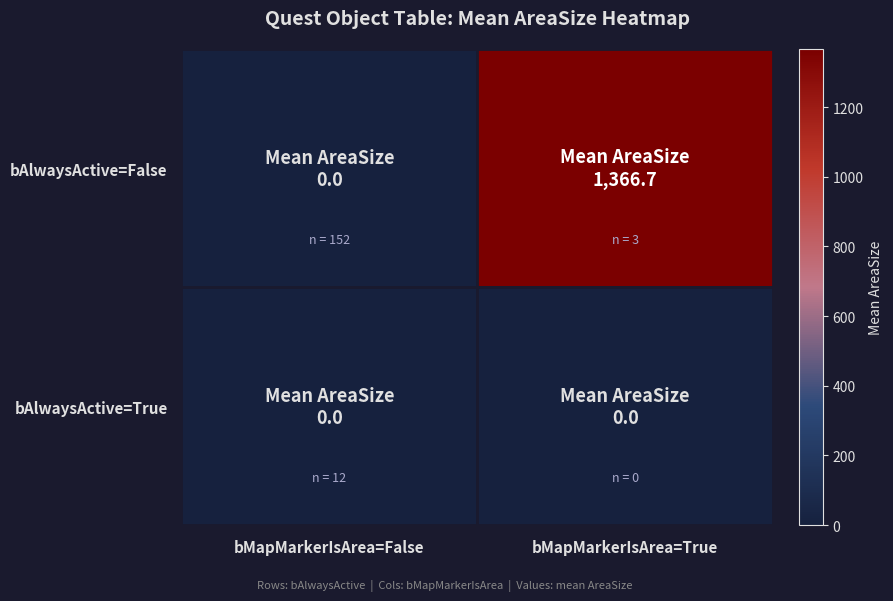

What is the total value across all series at bMapMarkerIsArea=True?

1366.7